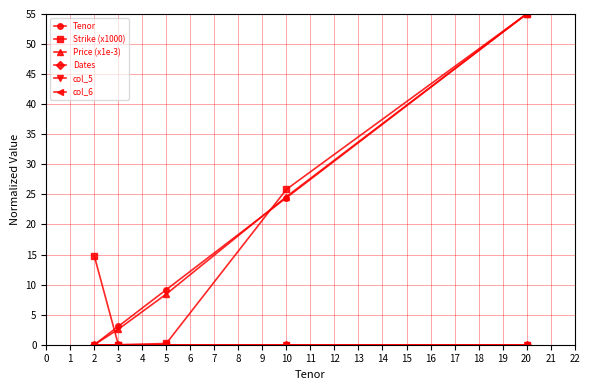

Is this an area chart (filled region under the line)?

No